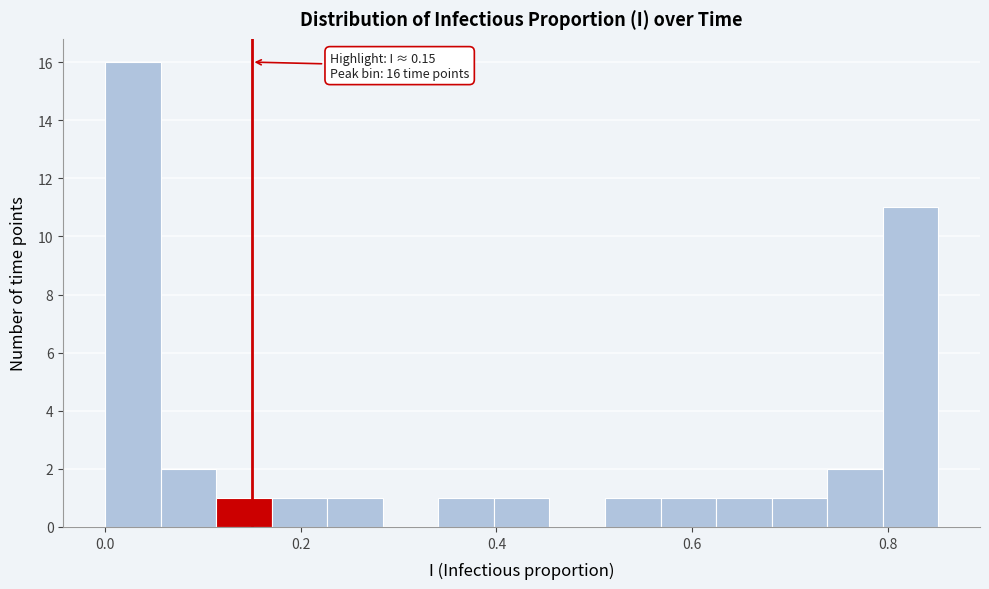

Read against the x-axis, roughly where is the centre of the tallest bar?

0.02